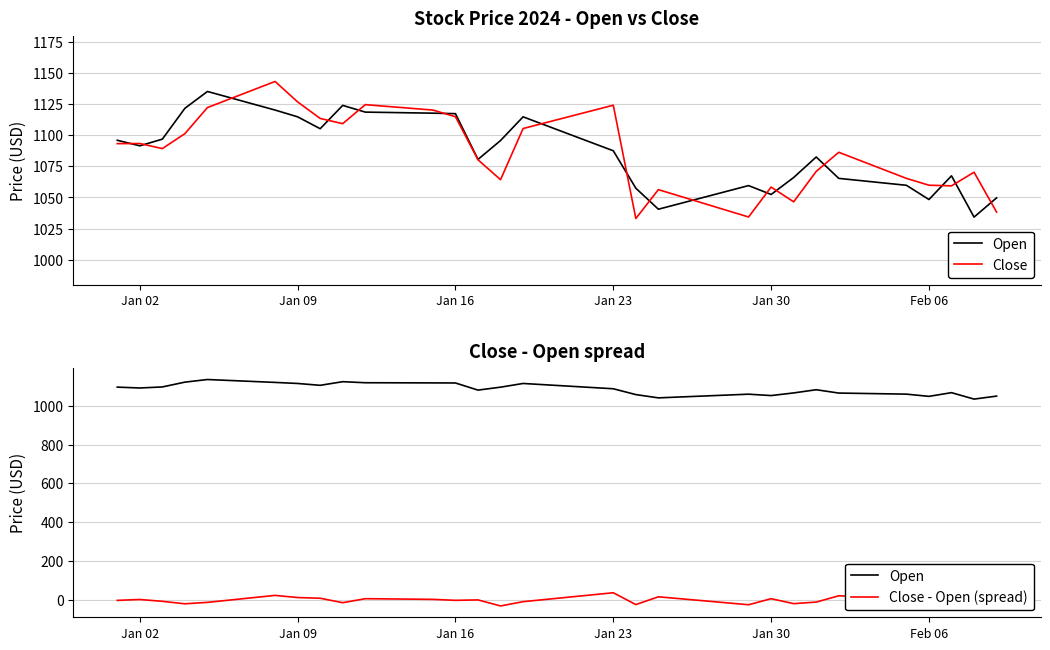

What is the value of the Close point at the 1st from the left?

1093.2